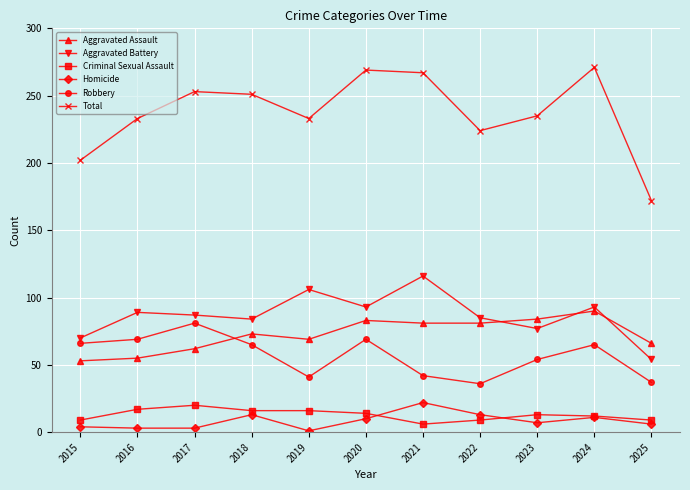

Which series has the largest total across all categories?

Total